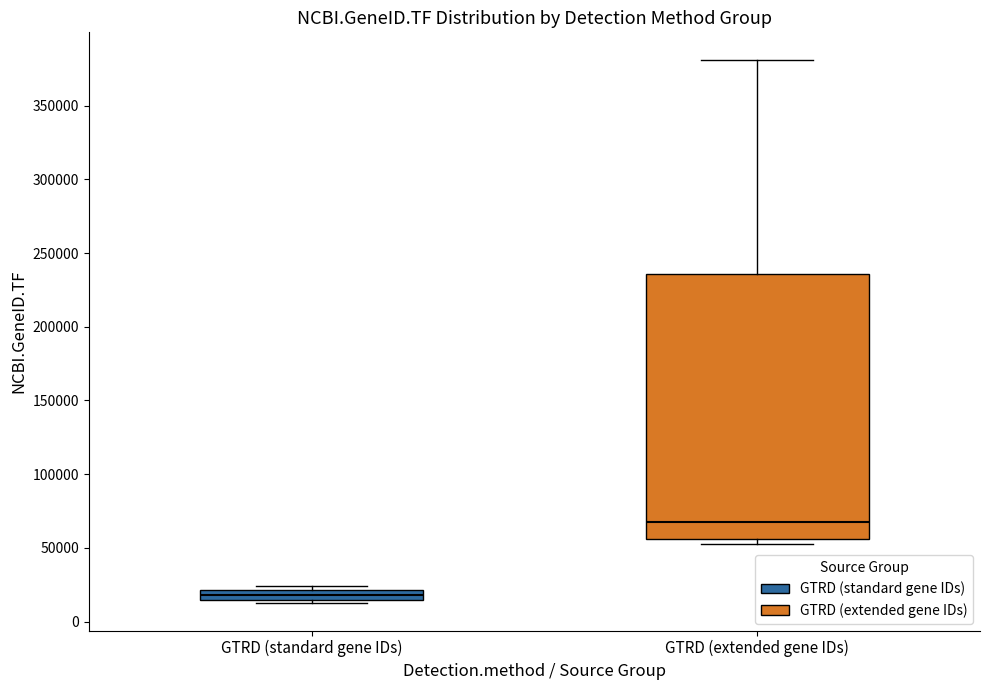

Where is the upper edge of the box for GTRD (extended gene IDs) on the y-axis? The values are not printed on the chart, so give them approximately, as read against the axis.

235000